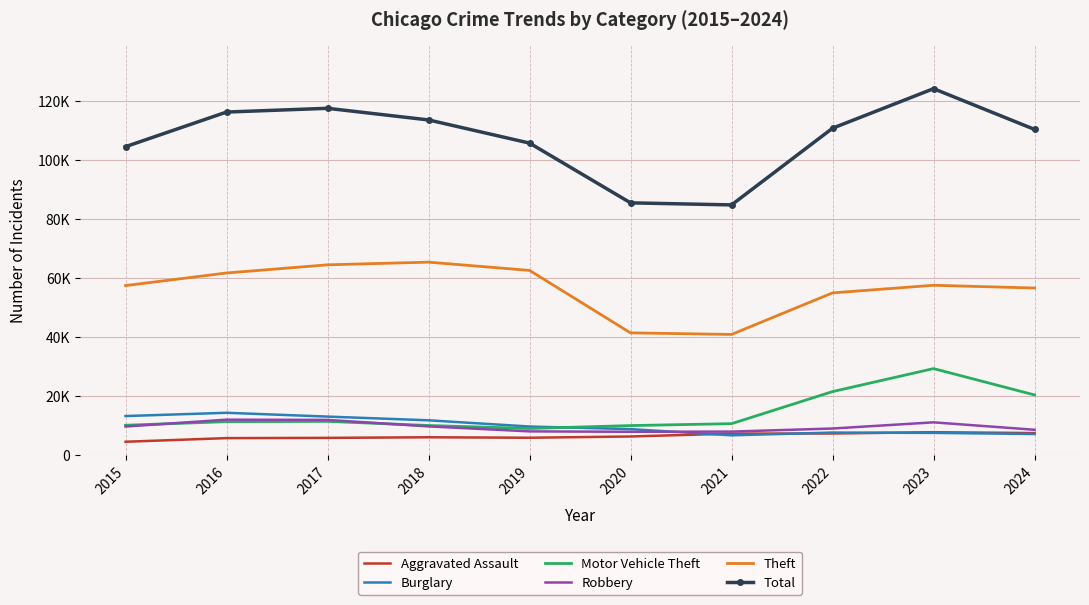

True or false: Theft has more than 1 interior local peaks.

True